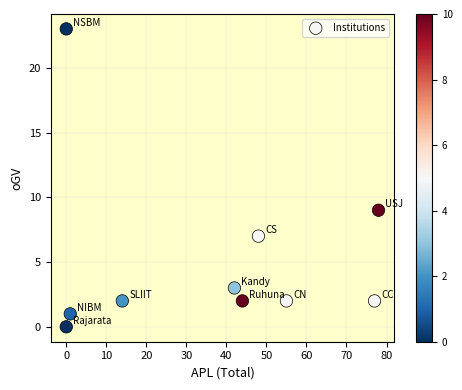

What is the average X value?

36